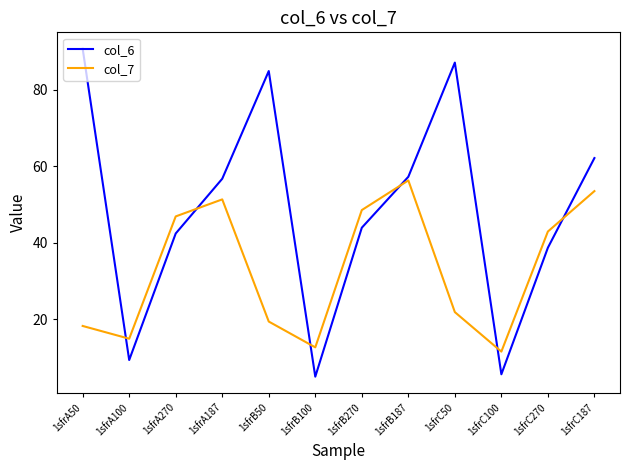

In col_7, how many points are higher than both neighbors (excluding endpoints)?

2